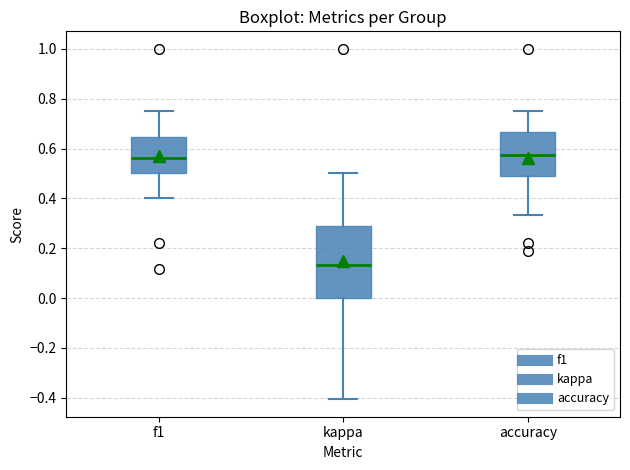

Reading left to right, read every box against the y-axis: the position of its median line, the range the box covers, and the ends of its whiskers. The values are not printed on the chart, so give them approximately, as read against the axis.

f1: median 0.56, box 0.50 to 0.64, whiskers 0.40 to 0.76
kappa: median 0.14, box 0.00 to 0.28, whiskers -0.40 to 0.50
accuracy: median 0.58, box 0.50 to 0.66, whiskers 0.34 to 0.76